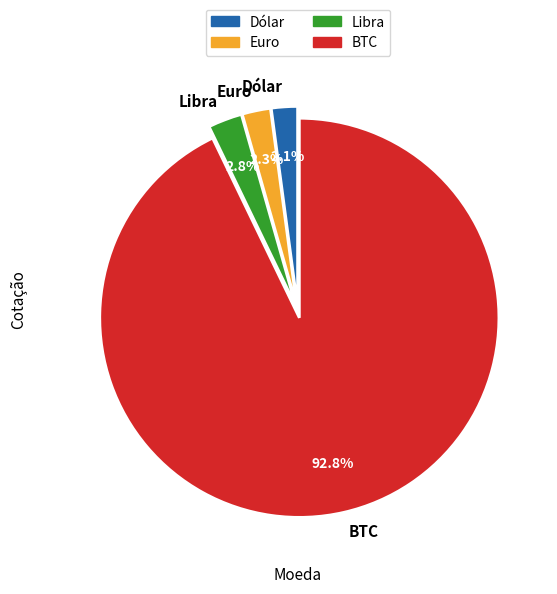

To the nearest percent, what portion does Euro represent?

2%